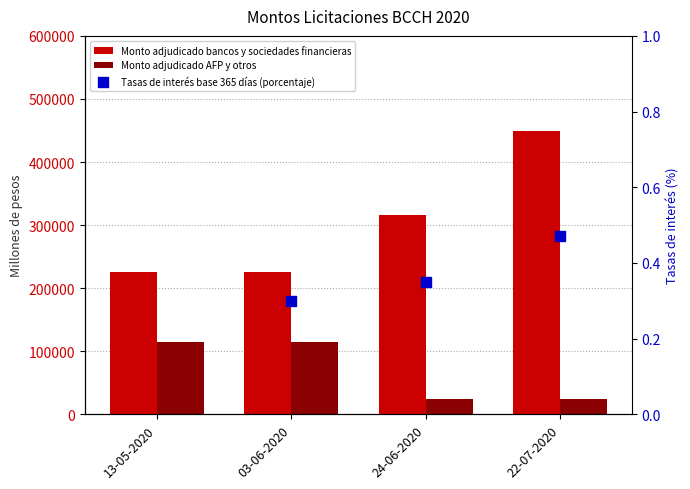

Which series reaches the maximum Y coordinate?

Monto adjudicado bancos y sociedades financieras